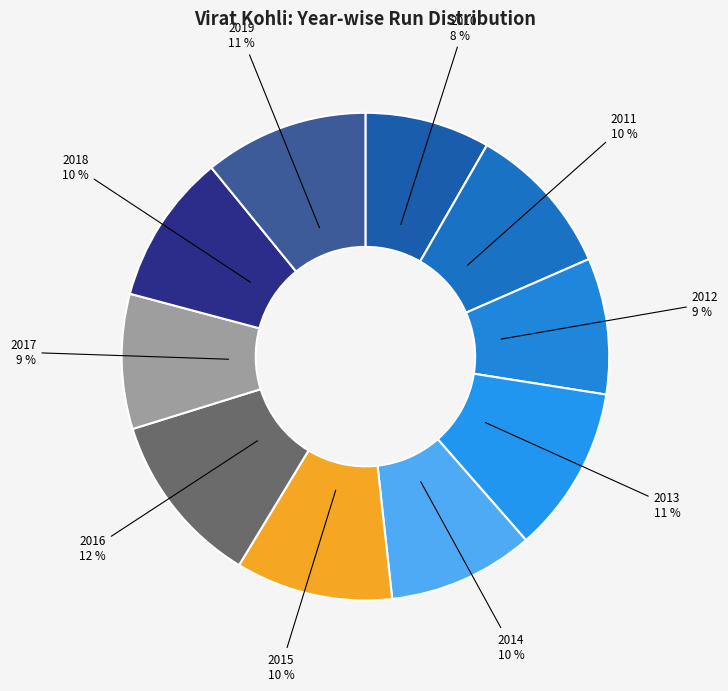

How many slices are in this pie chart?

10